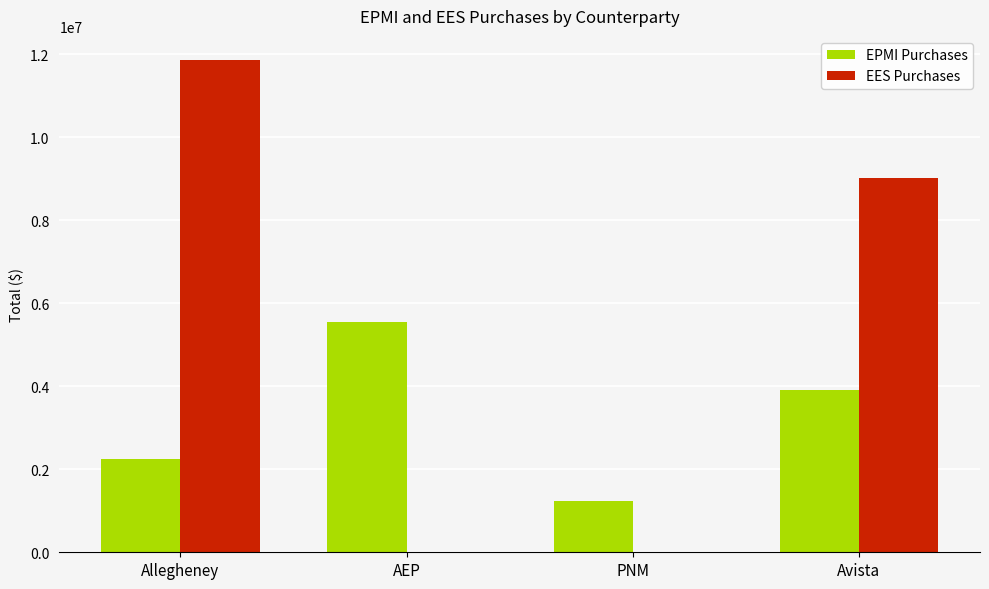

Where is EES Purchases nearest to the value 5922750?

Avista